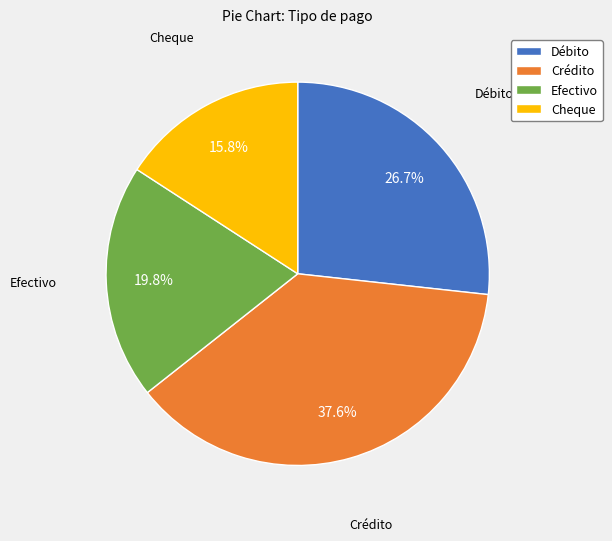

Which category has the biggest portion of the pie?

Crédito